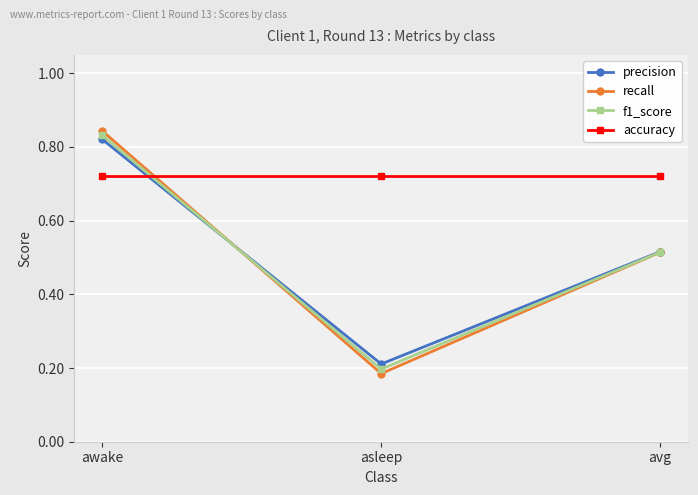

What is the sum of all precision values?

1.5